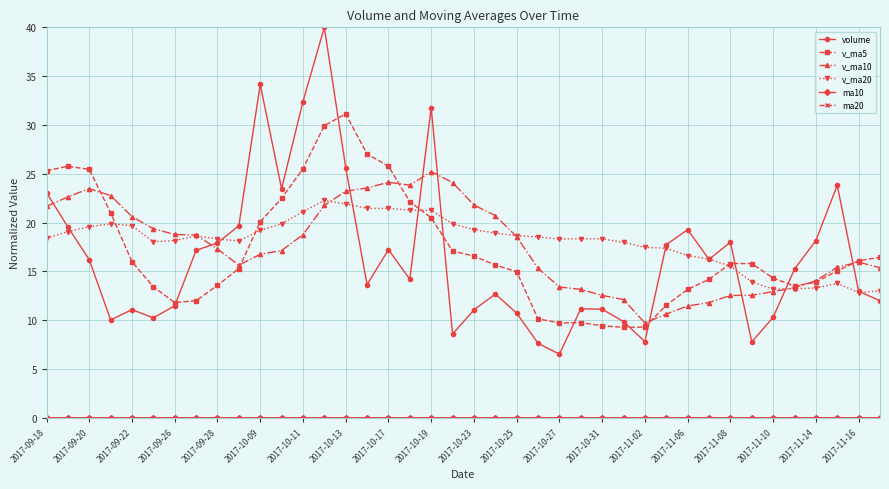

At how many categories does at least one series exceed 7?

40